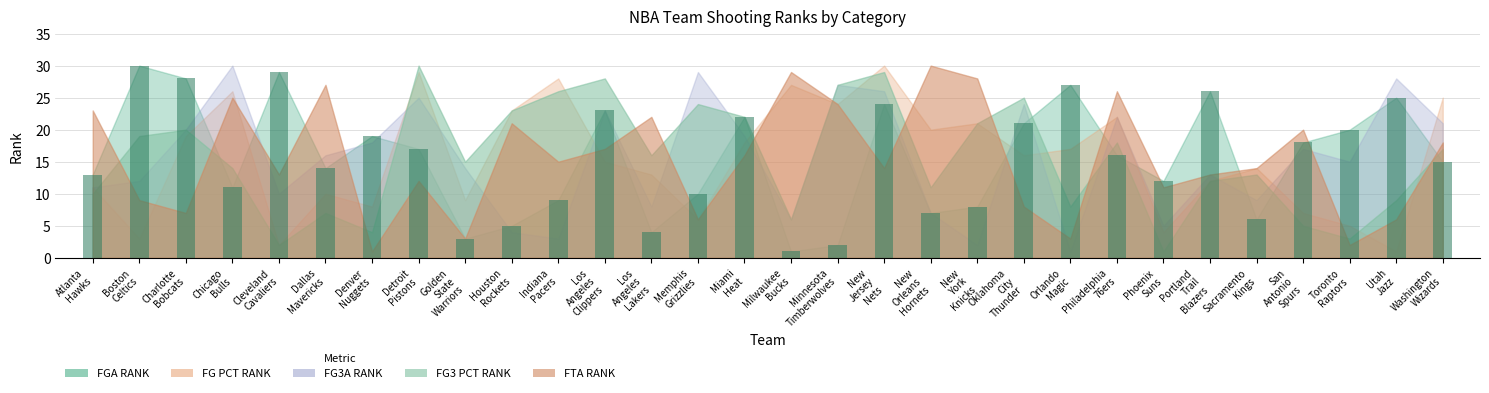

List the labels in order of FGA_RANK value, smallest first.

Milwaukee Bucks, Minnesota Timberwolves, Golden State Warriors, Los Angeles Lakers, Houston Rockets, Sacramento Kings, New Orleans Hornets, New York Knicks, Indiana Pacers, Memphis Grizzlies, Chicago Bulls, Phoenix Suns, Atlanta Hawks, Dallas Mavericks, Washington Wizards, Philadelphia 76ers, Detroit Pistons, San Antonio Spurs, Denver Nuggets, Toronto Raptors, Oklahoma City Thunder, Miami Heat, Los Angeles Clippers, New Jersey Nets, Utah Jazz, Portland Trail Blazers, Orlando Magic, Charlotte Bobcats, Cleveland Cavaliers, Boston Celtics